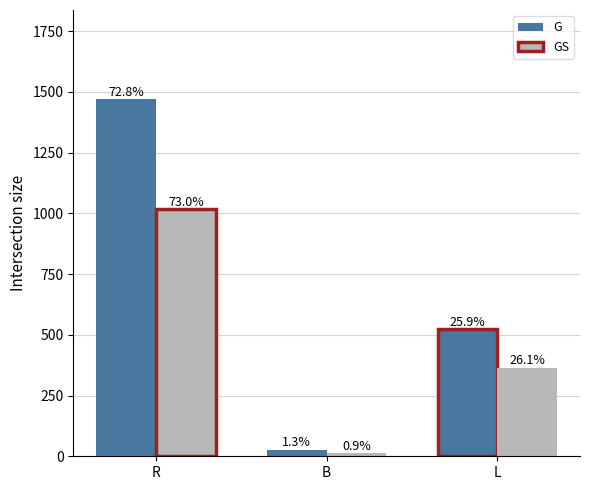

What are all the series names shown in the legend?

G, GS